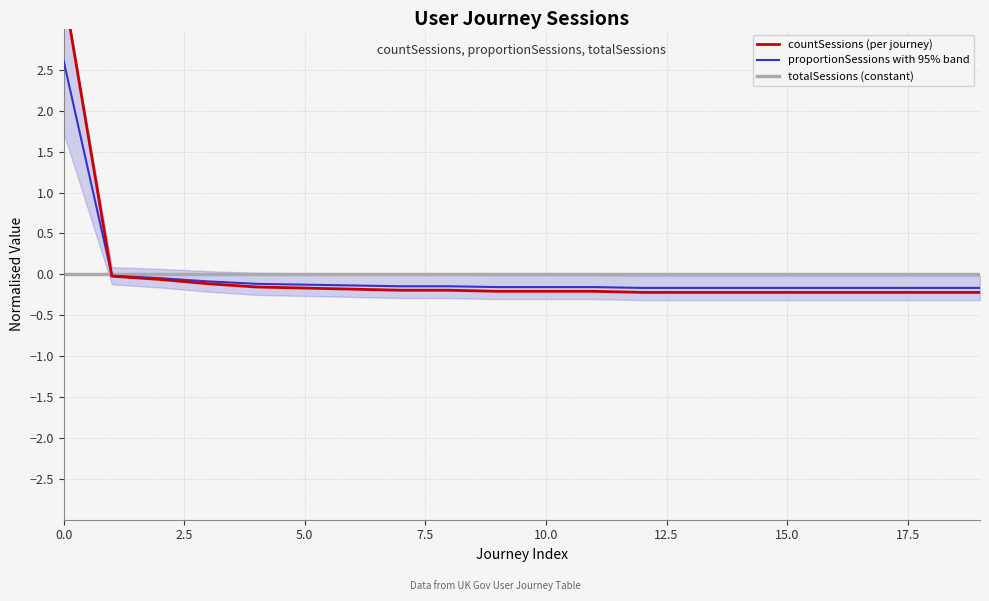

How many values in proportionSessions are below zero?

19